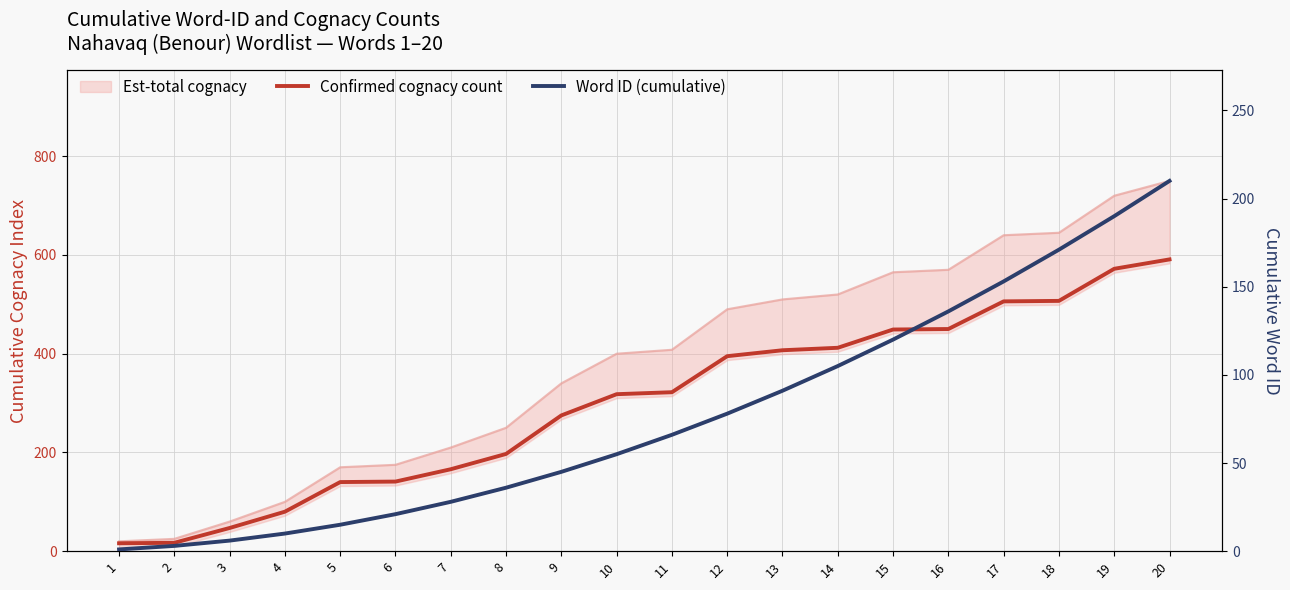

The value of Confirmed cognacy count at 1 is 5. True or false?

False